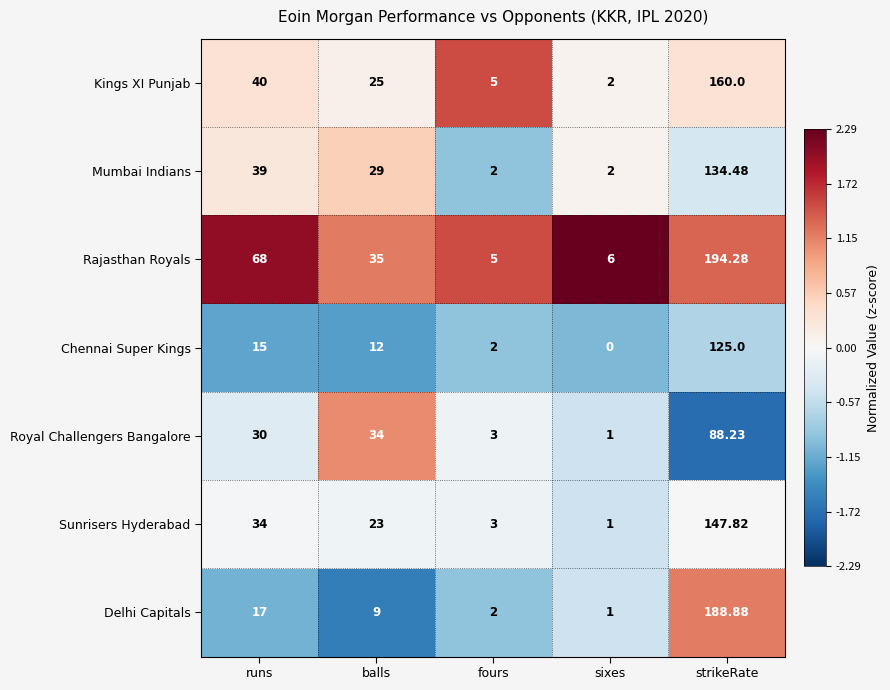

At which label is Mumbai Indians closest to 68?

runs